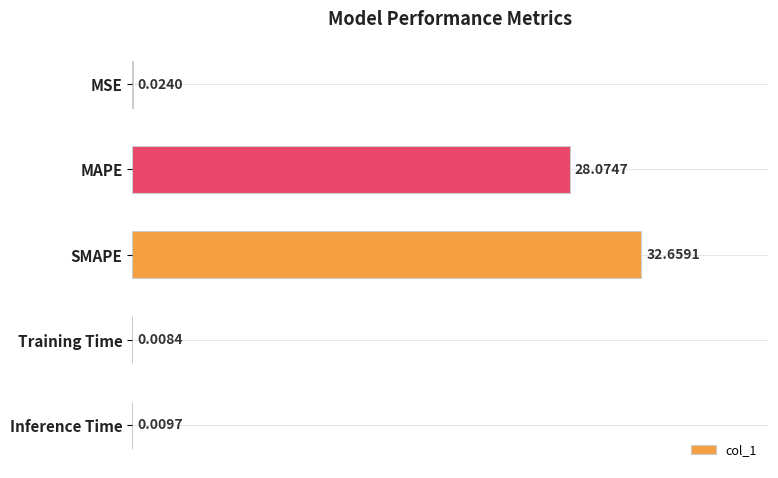

Which has a higher value, Training Time or Inference Time?

Inference Time